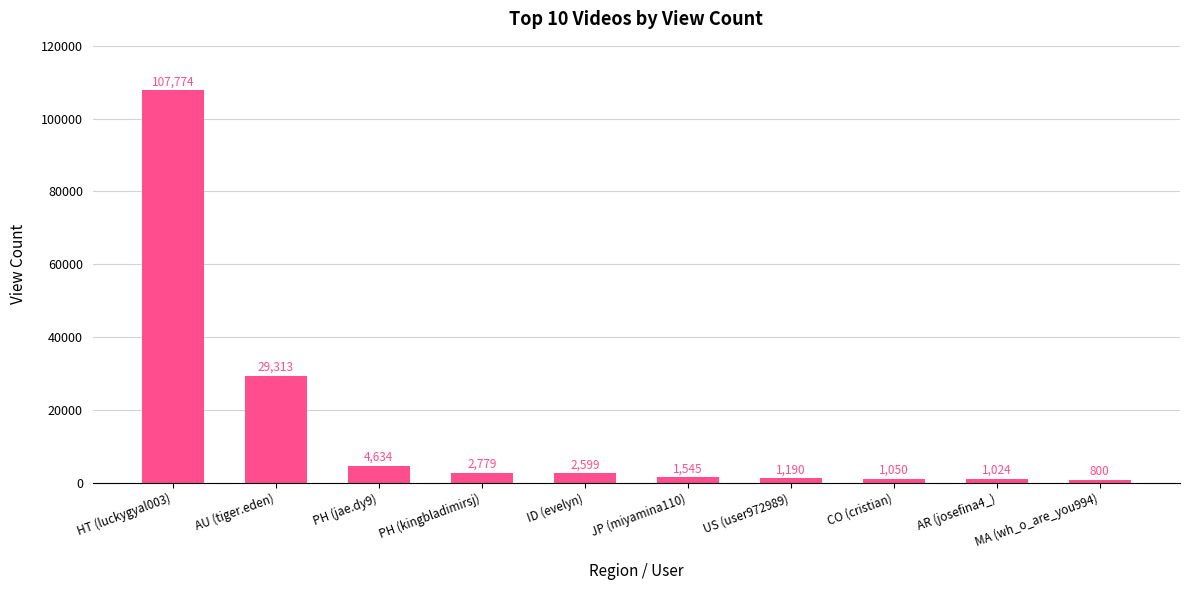

List the labels in order of value, smallest first.

MA (wh_o_are_you994), AR (josefina4_), CO (cristian), US (user972989), JP (miyamina110), ID (evelyn), PH (kingbladimirsj), PH (jae.dy9), AU (tiger.eden), HT (luckygyal003)